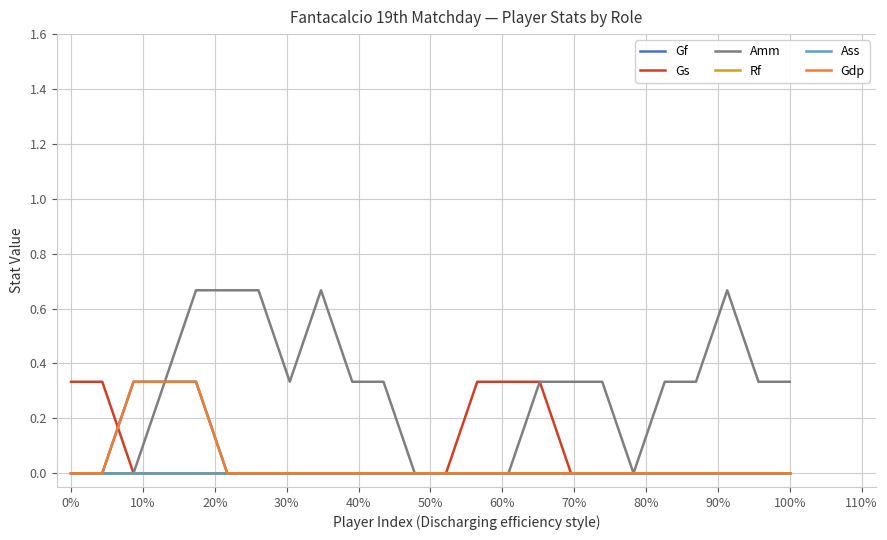

Does the chart have visible grid lines?

Yes